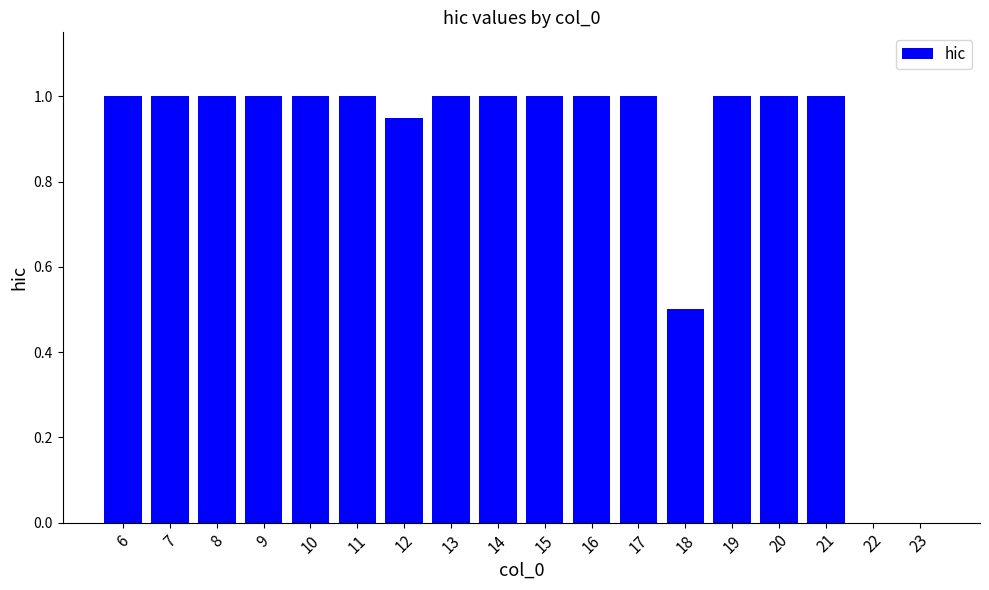

What is the sum of the values at 7 and 23?

1.0